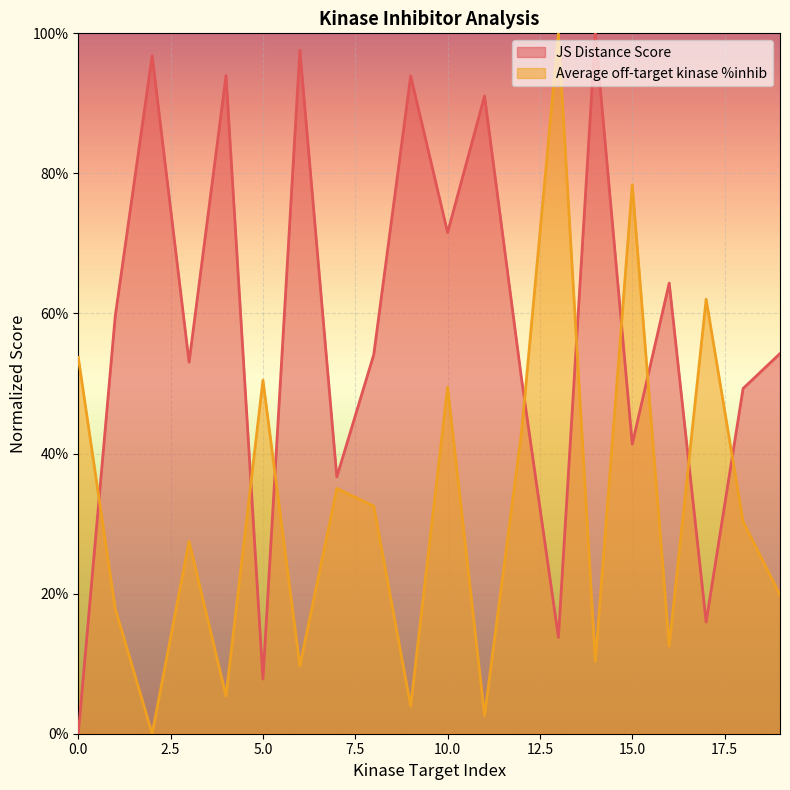

Reading right to left, extract all data points from this chart.

JS Distance Score: 0.5	0.5	0.2	0.6	0.4	1.0	0.1	0.5	0.9	0.7	0.9	0.5	0.4	1.0	0.1	0.9	0.5	1.0	0.6	0.0
Average off-target kinase %inhib: 0.2	0.3	0.6	0.1	0.8	0.1	1.0	0.4	0.0	0.5	0.0	0.3	0.4	0.1	0.5	0.1	0.3	0.0	0.2	0.5